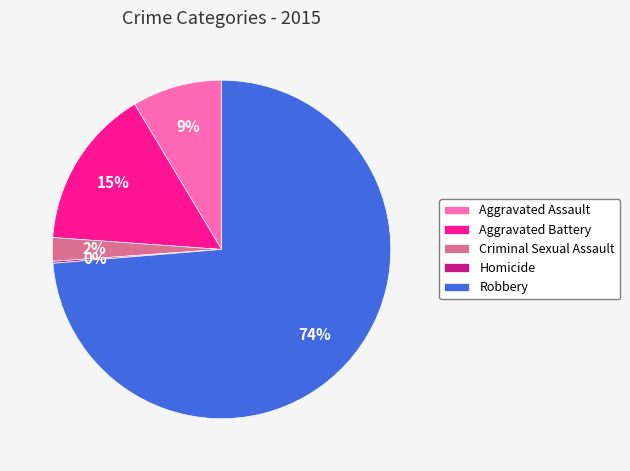

What is the majority slice?

Robbery